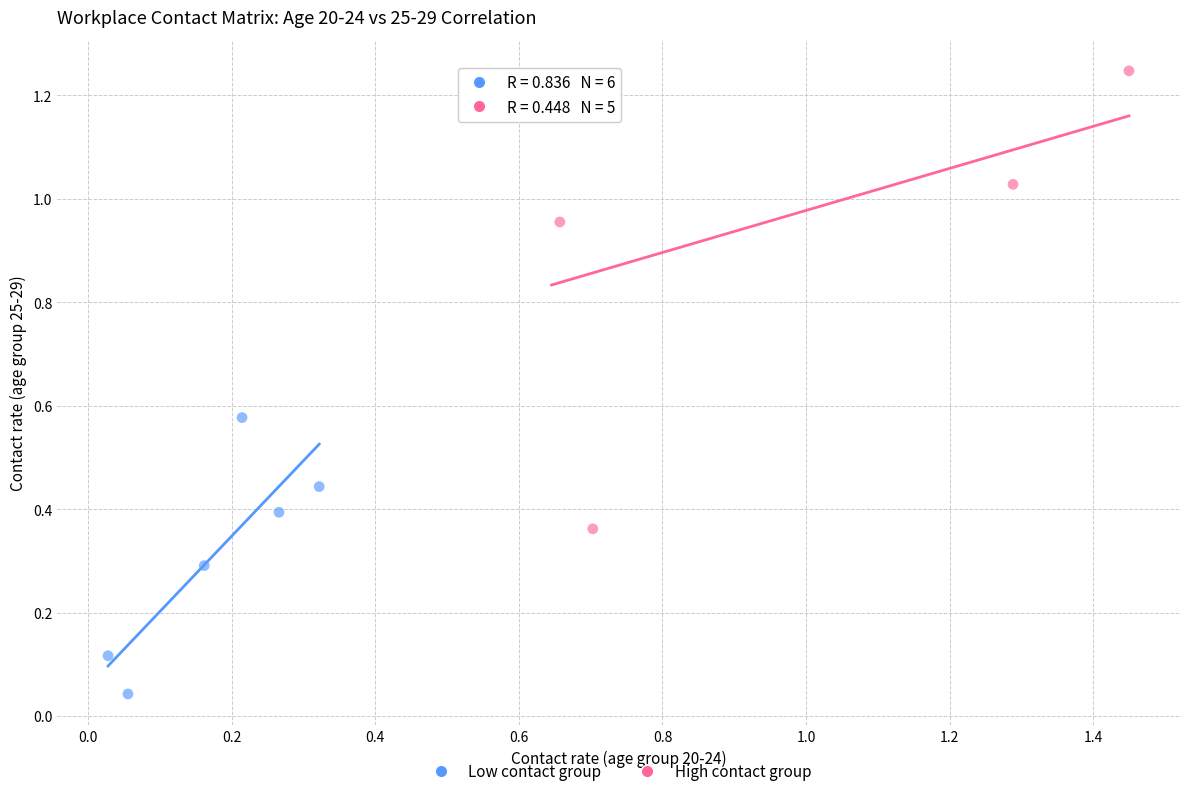

Which series reaches the maximum Y coordinate?

High contact group